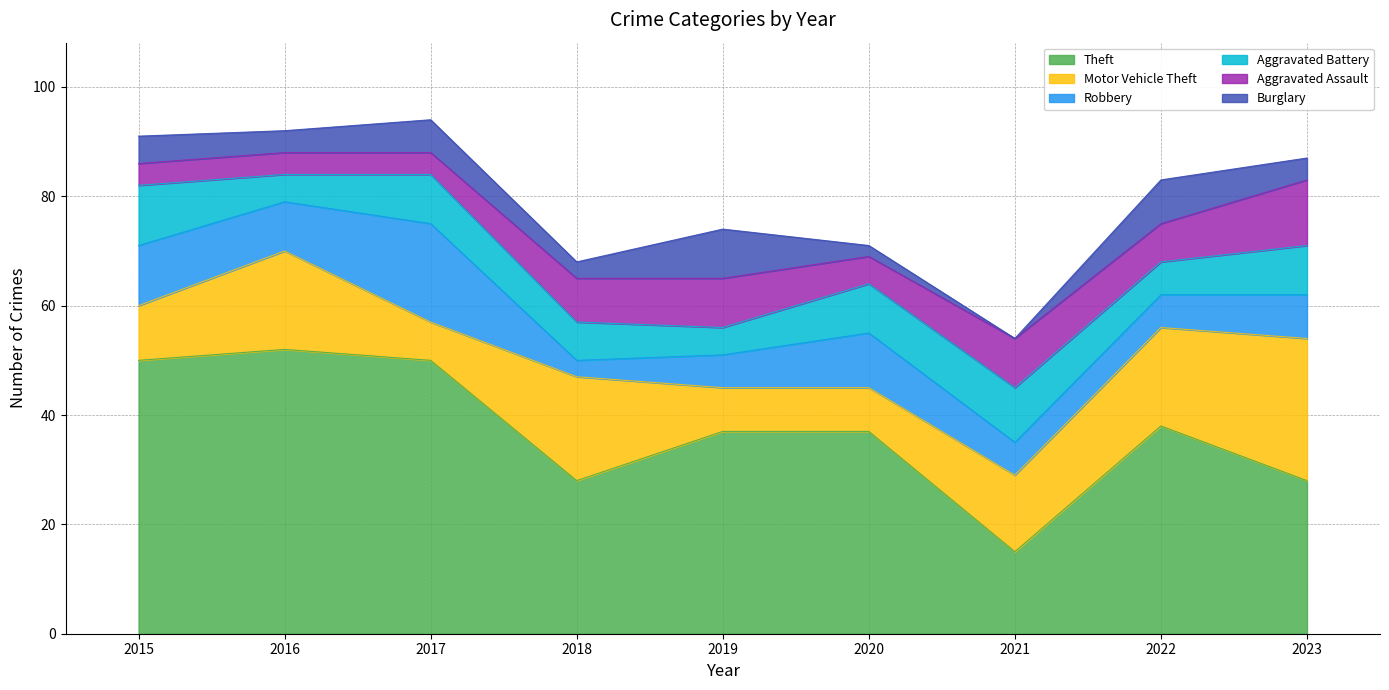

List the labels in order of Motor Vehicle Theft value, largest first.

2023, 2018, 2016, 2022, 2021, 2015, 2019, 2020, 2017